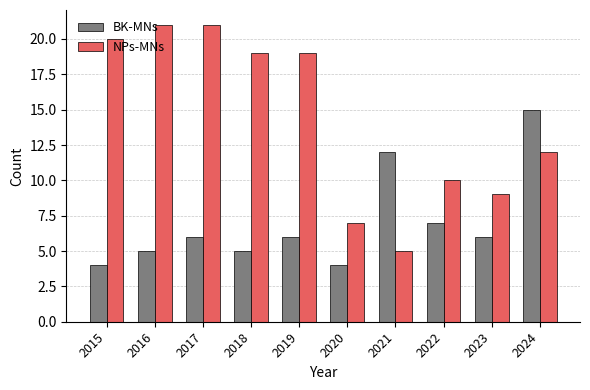

Are the bars grouped side by side (vs. stacked)?

Yes